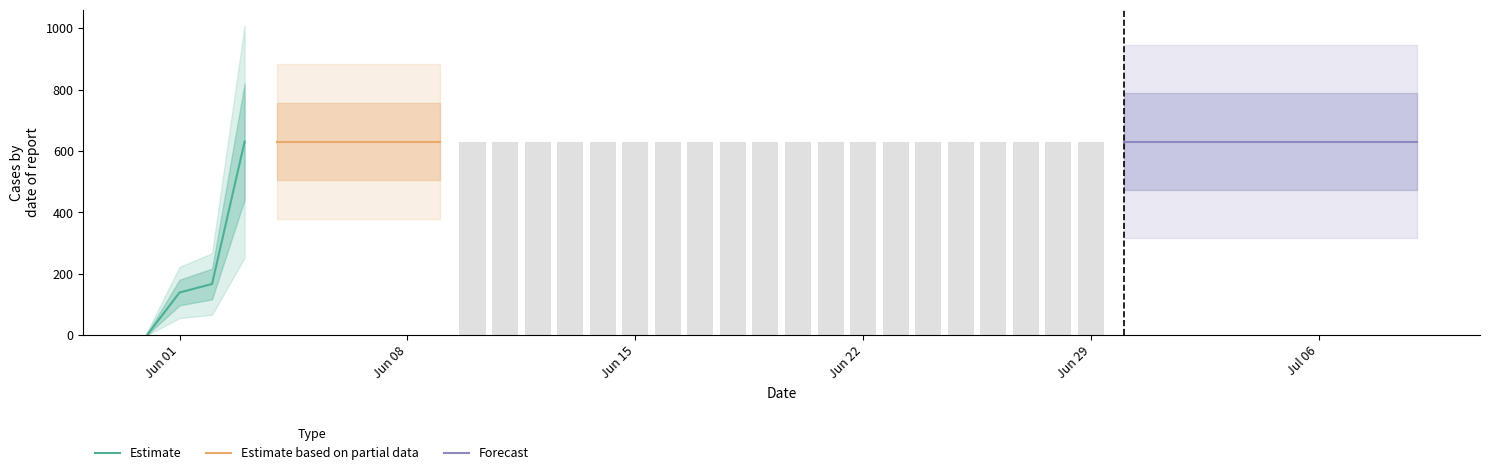

Reading left to right, what are all the values shown in this chart?

0	139	167	631	631	631	631	631	631	631	631	631	631	631	631	631	631	631	631	631	631	631	631	631	631	631	631	631	631	631	631	631	631	631	631	631	631	631	631	631